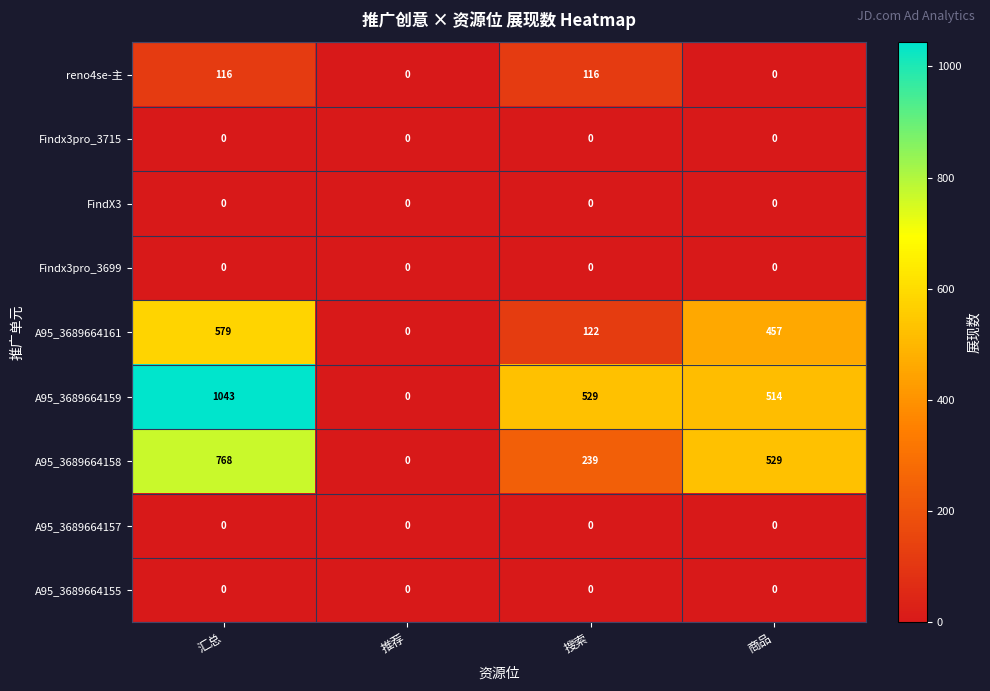

How many values in the A95_3689664158 series are below 529?

2